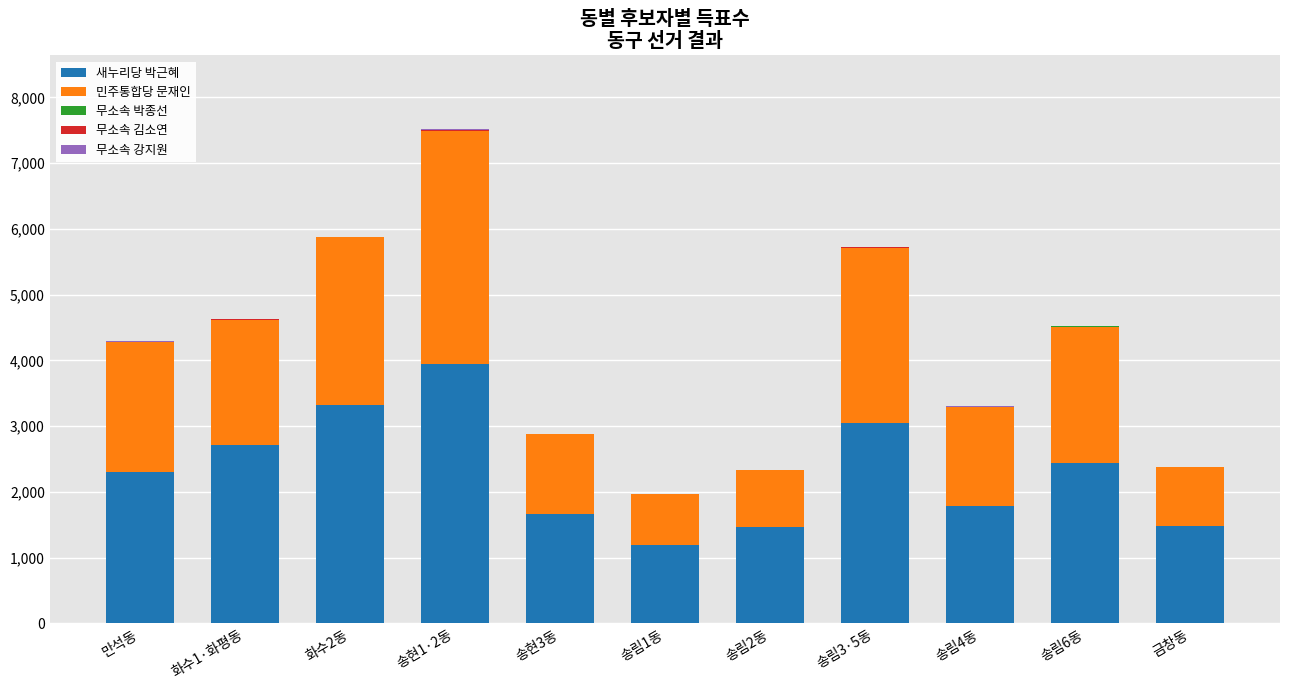

What is the maximum value for 새누리당 박근혜?

3946